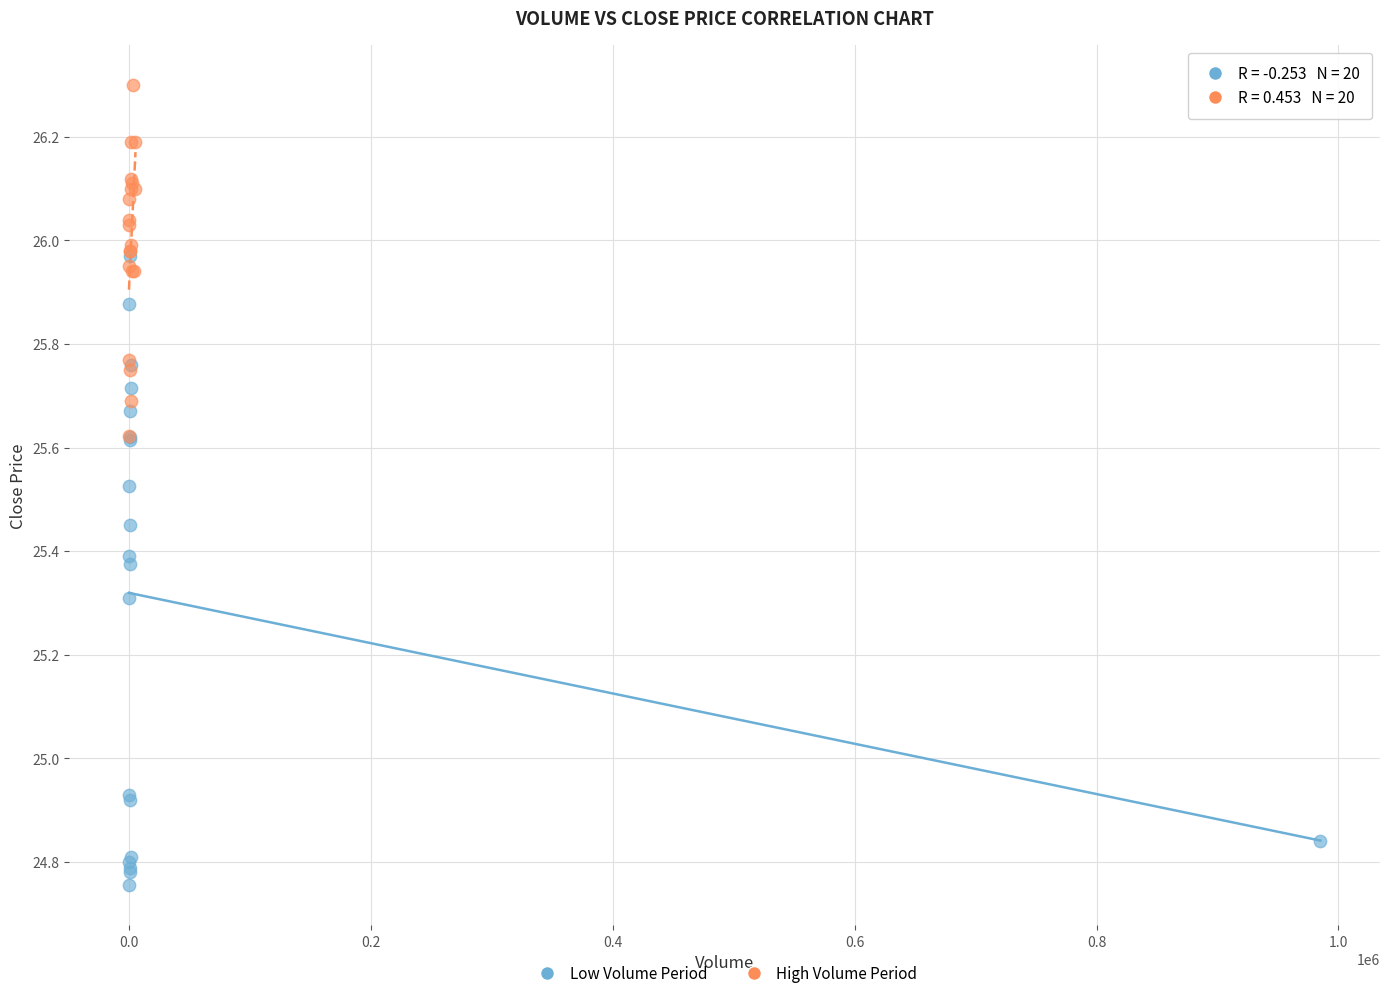

Which series reaches the minimum Y coordinate?

Low Volume Period